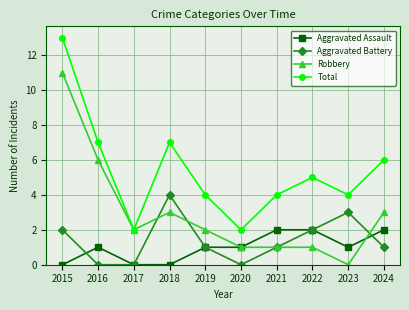

Which category has the highest value in the Total series?

2015